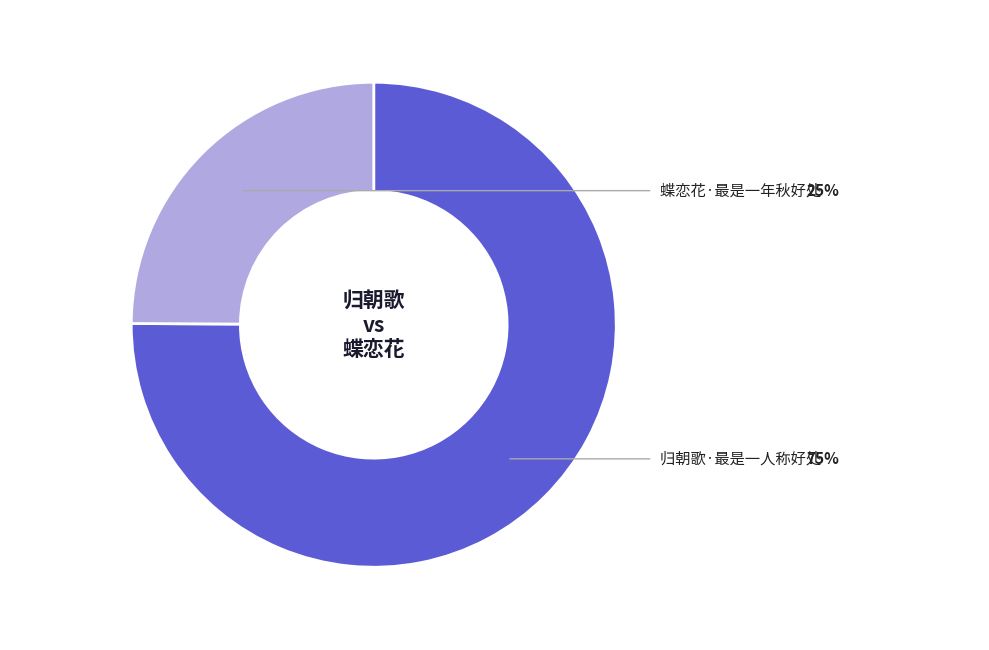

How many segments does this pie chart have?

2